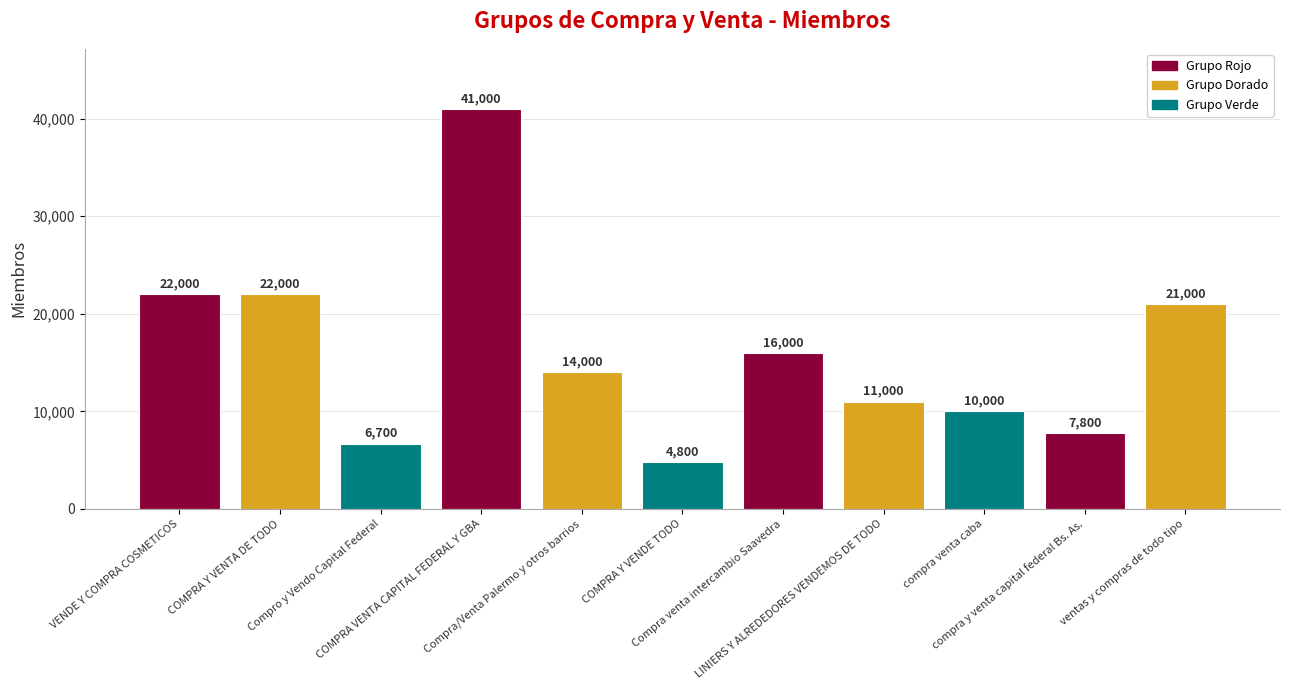

Count the number of data series in this chart.

1